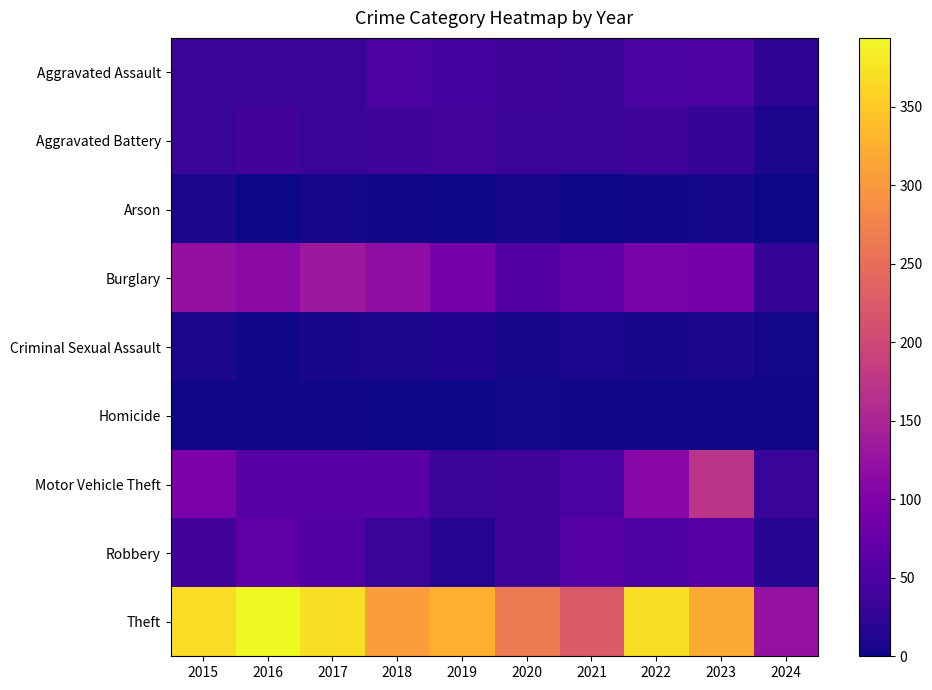

Reading right to left, extract all data points from this chart.

Aggravated Assault: 2024=24	2023=50	2022=48	2021=32	2020=39	2019=43	2018=50	2017=32	2016=32	2015=32
Aggravated Battery: 2024=9	2023=30	2022=36	2021=31	2020=35	2019=44	2018=37	2017=32	2016=41	2015=31
Arson: 2024=0	2023=5	2022=2	2021=0	2020=6	2019=1	2018=2	2017=5	2016=1	2015=9
Burglary: 2024=30	2023=91	2022=95	2021=67	2020=55	2019=92	2018=117	2017=133	2016=113	2015=123
Criminal Sexual Assault: 2024=4	2023=9	2022=7	2021=10	2020=6	2019=11	2018=9	2017=7	2016=3	2015=9
Homicide: 2024=3	2023=3	2022=2	2021=2	2020=4	2019=0	2018=0	2017=2	2016=2	2015=3
Motor Vehicle Theft: 2024=31	2023=171	2022=110	2021=49	2020=40	2019=35	2018=63	2017=59	2016=59	2015=96
Robbery: 2024=19	2023=61	2022=50	2021=59	2020=40	2019=17	2018=33	2017=55	2016=69	2015=41
Theft: 2024=124	2023=319	2022=372	2021=224	2020=266	2019=325	2018=305	2017=372	2016=394	2015=369